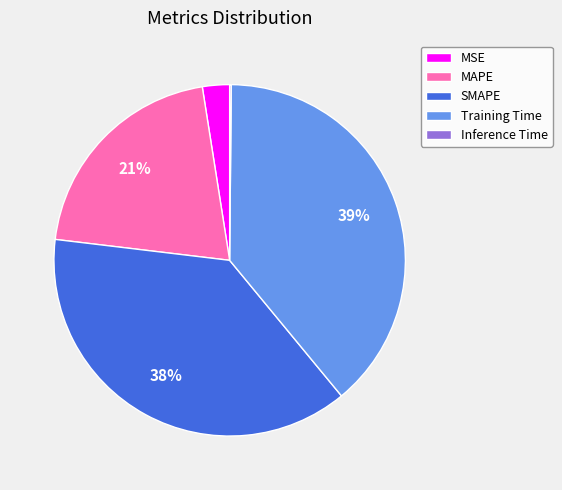

Combined, do MSE and Training Time account for over 50%?

No